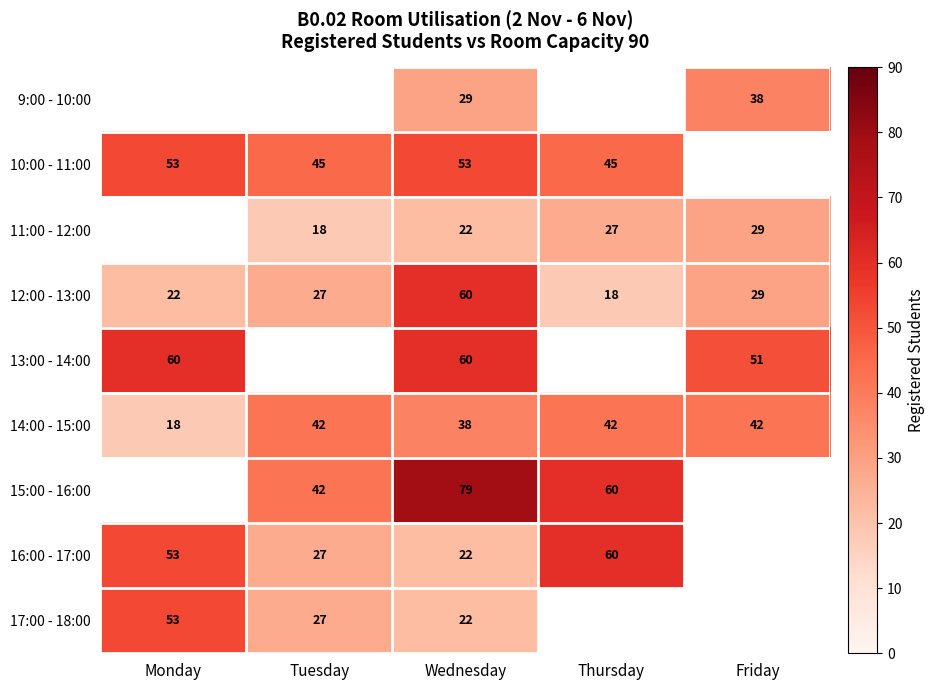

Which category has the highest value in the 12:00 - 13:00 series?

Wednesday